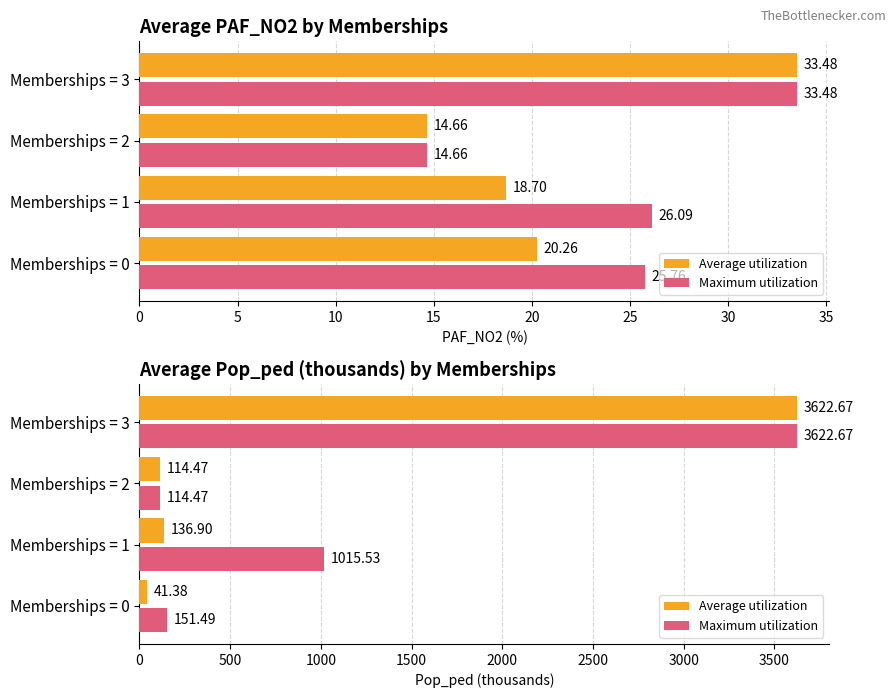

Does the chart contain stacked bars?

No